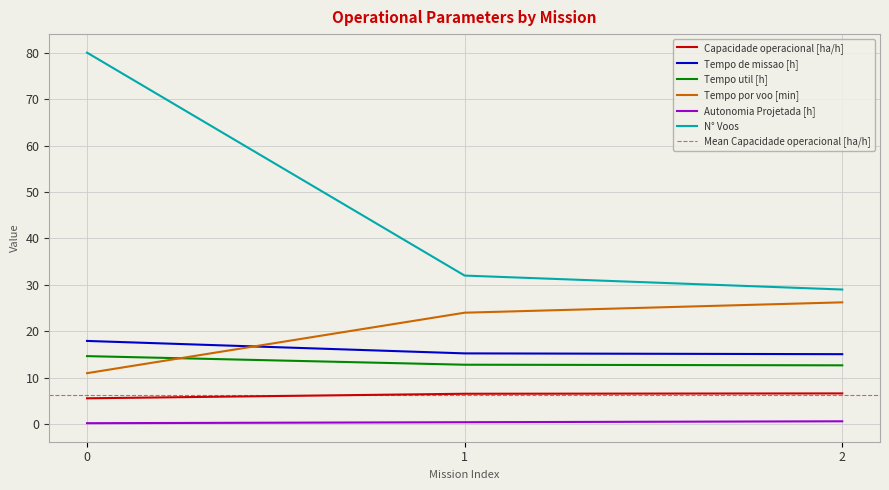

Which series has the largest total across all categories?

N° Voos